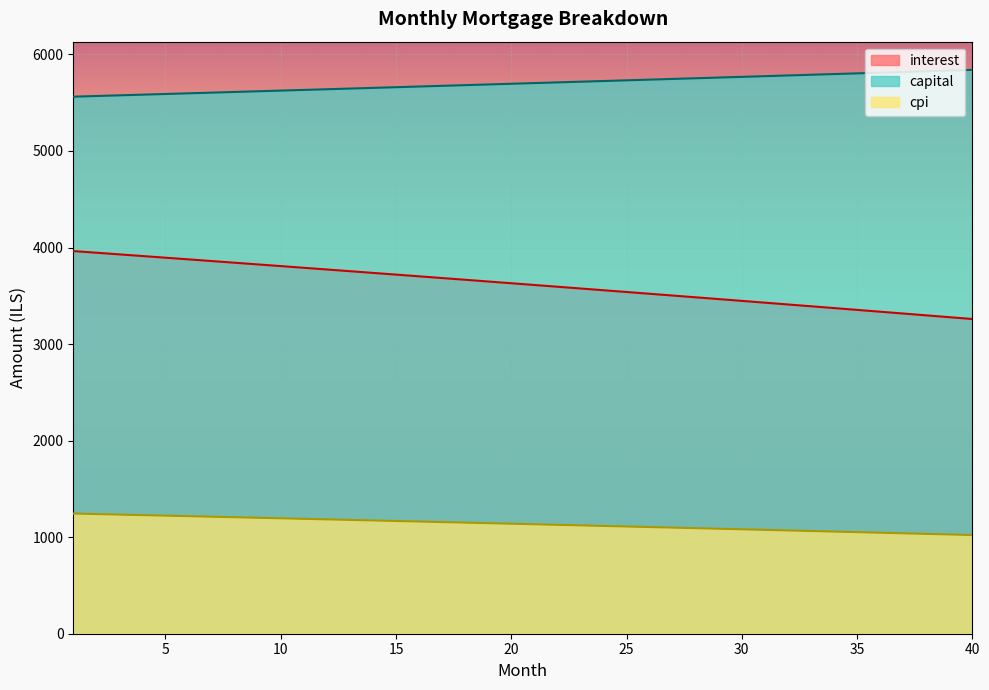

What is the minimum value for capital?

5562.5